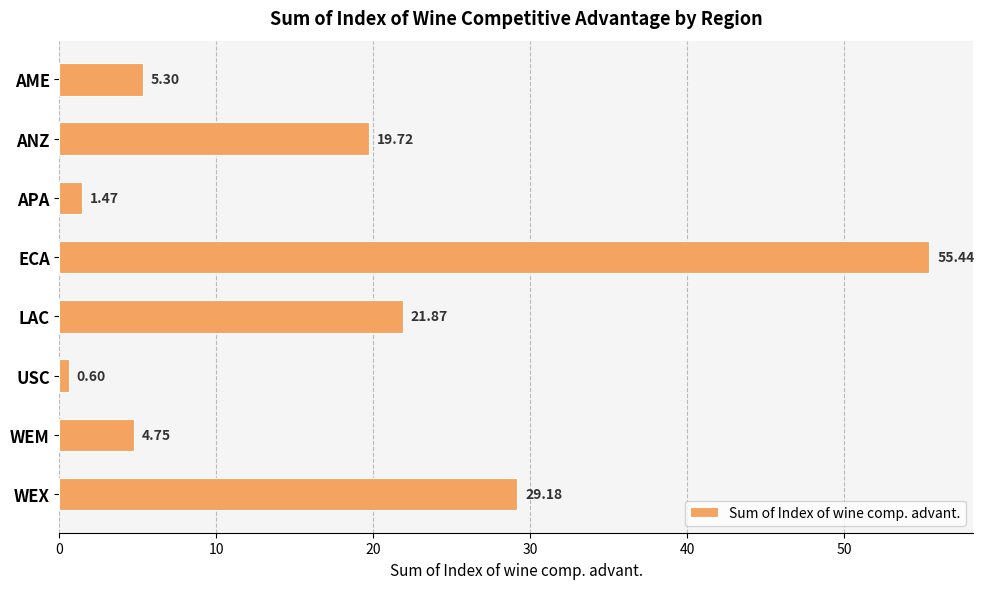

How many bars are there in total?

8